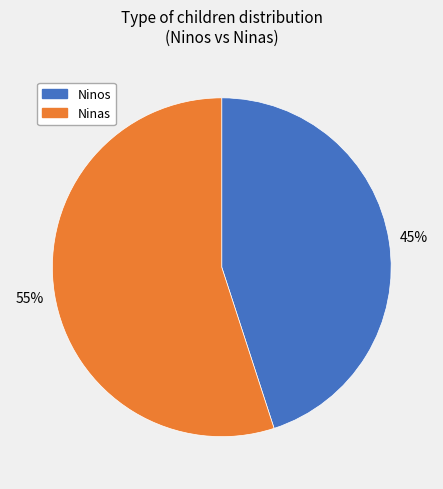

Does Ninas represent more than half of the total?

Yes